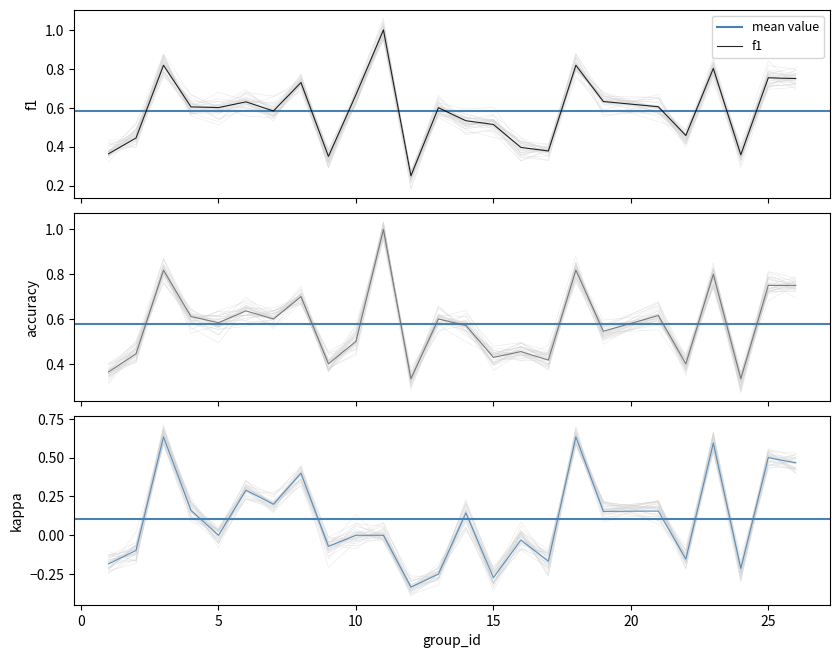

The value of f1 at 12 is 0.4. True or false?

False